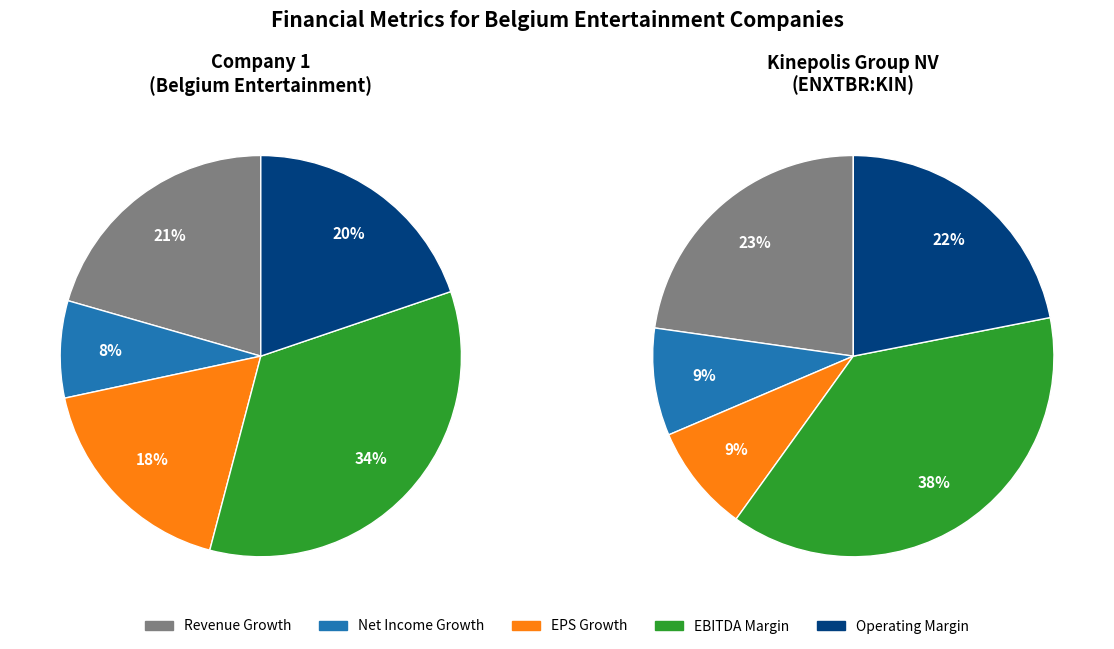

To the nearest percent, what percentage of the pie is Kinepolis Group NV (ENXTBR:KIN)?

50%